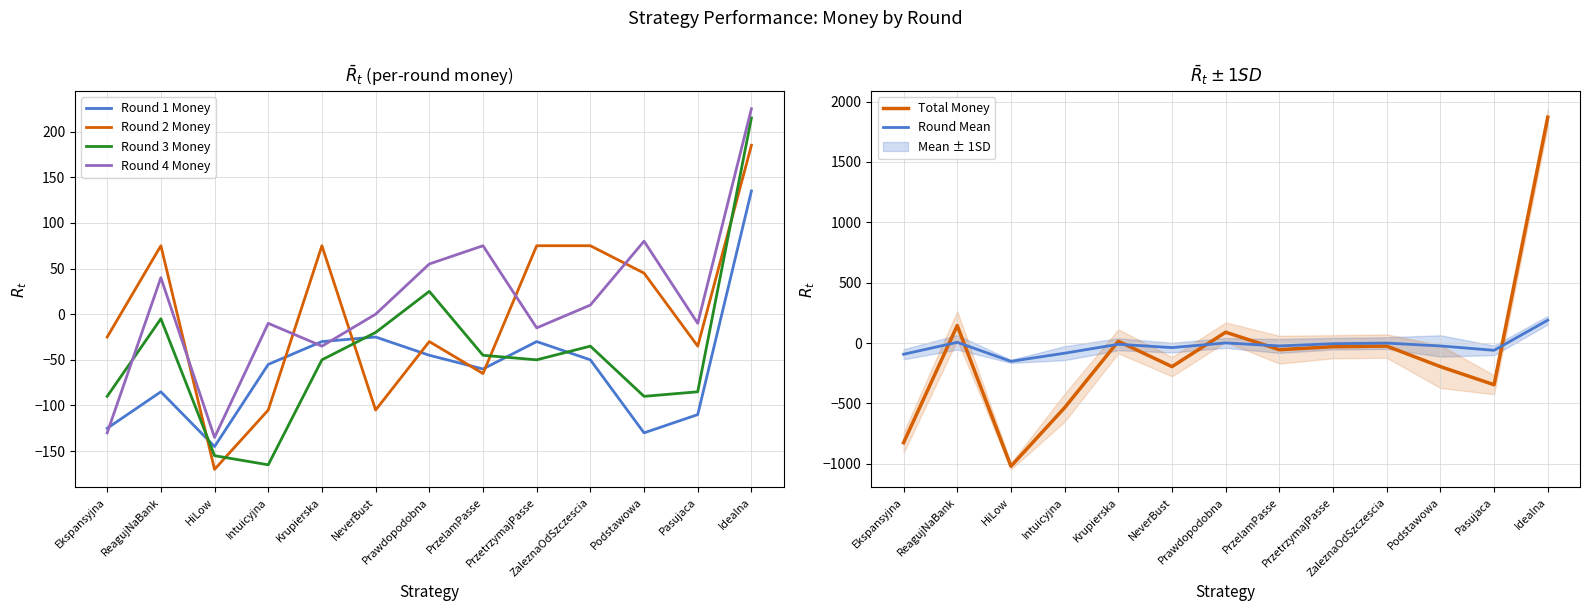

Read the Total Money value at Intuicyjna.

-535.0